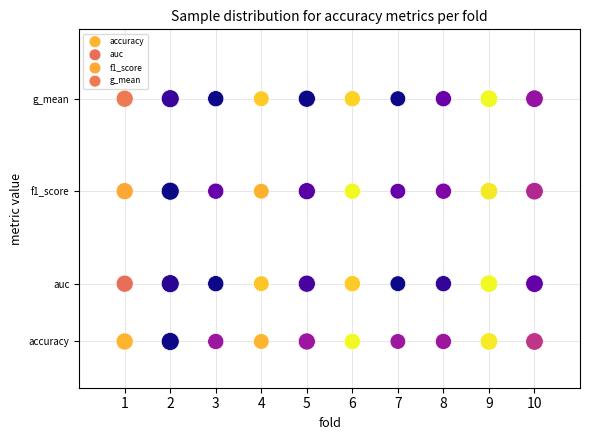

What are all the series names shown in the legend?

accuracy, auc, f1_score, g_mean